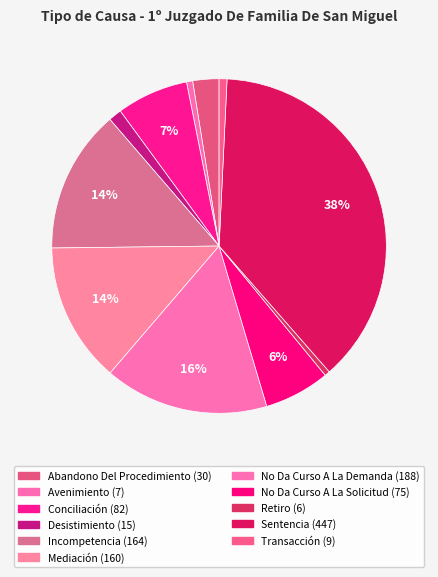

Count the number of slices in the pie.

11